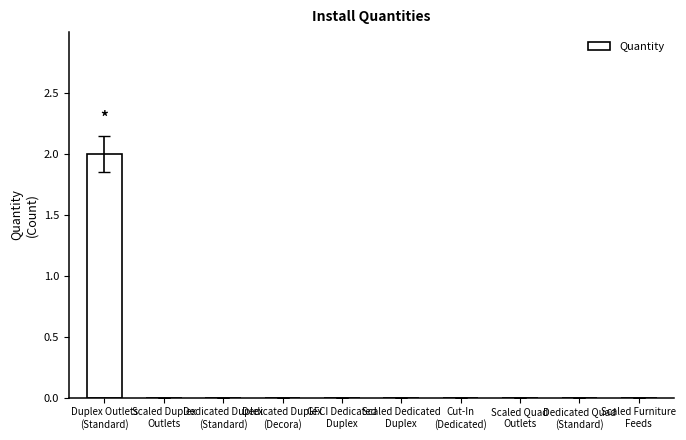

Count the values in the range 0 to 1.

9